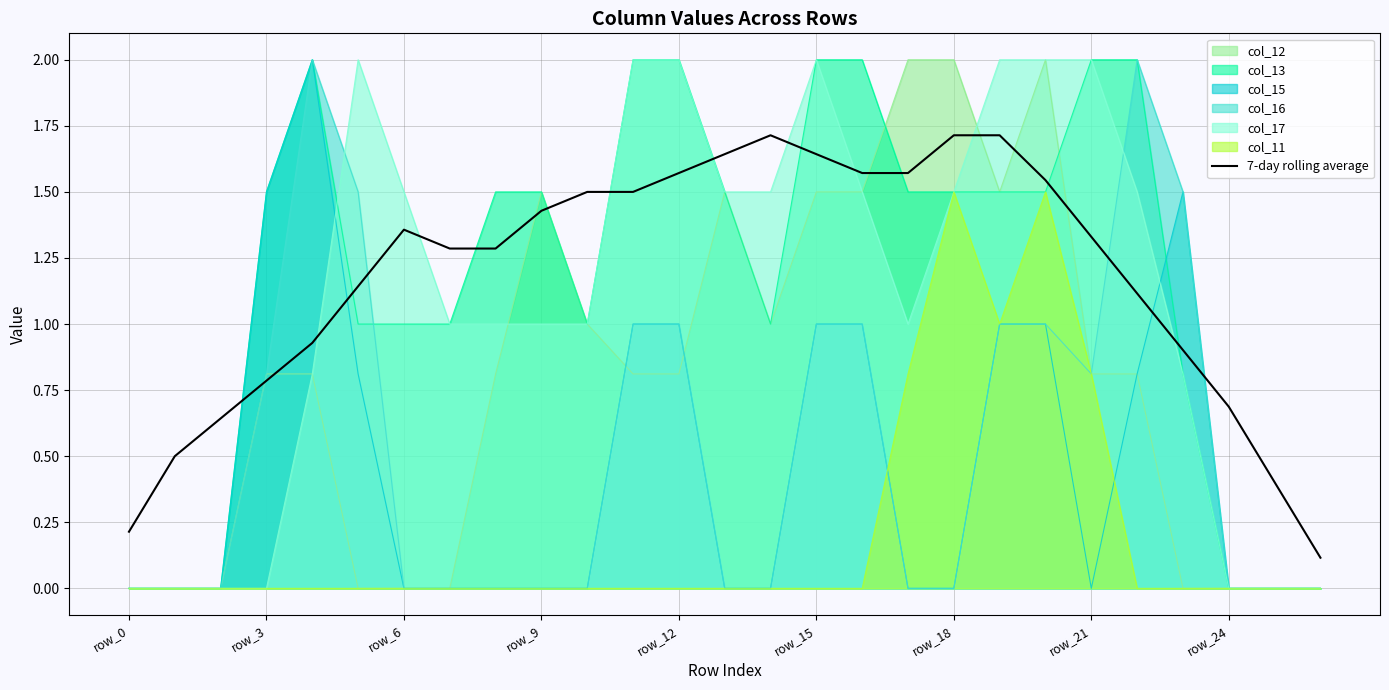

What is the label of the 27th point from the left?

26